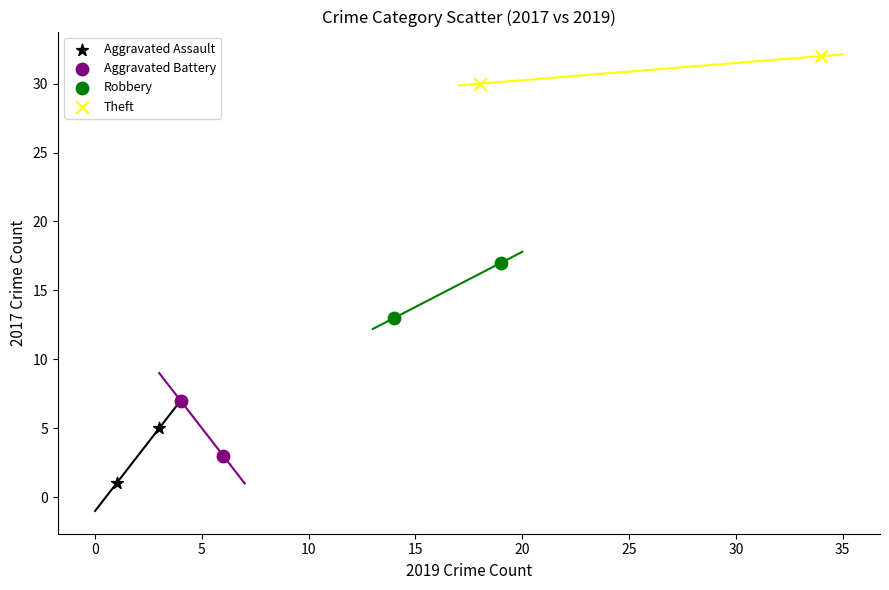

What are all the series names shown in the legend?

Aggravated Assault, Aggravated Battery, Robbery, Theft